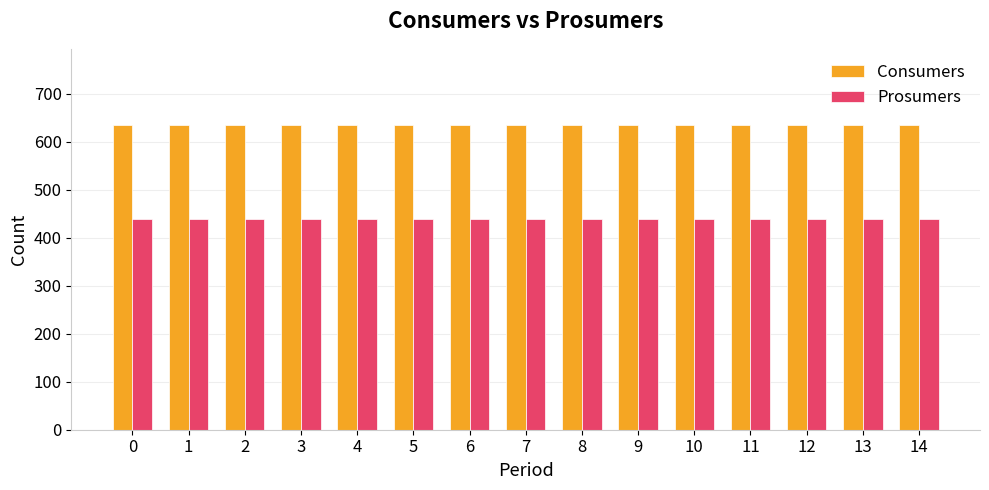

What is the spread (max minus min) of values at 14?

195